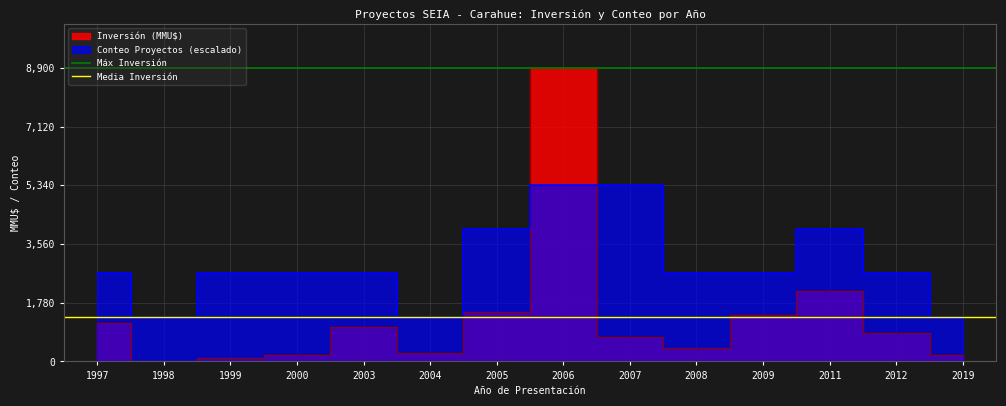

Does the chart display data point markers on the line(s)?

No